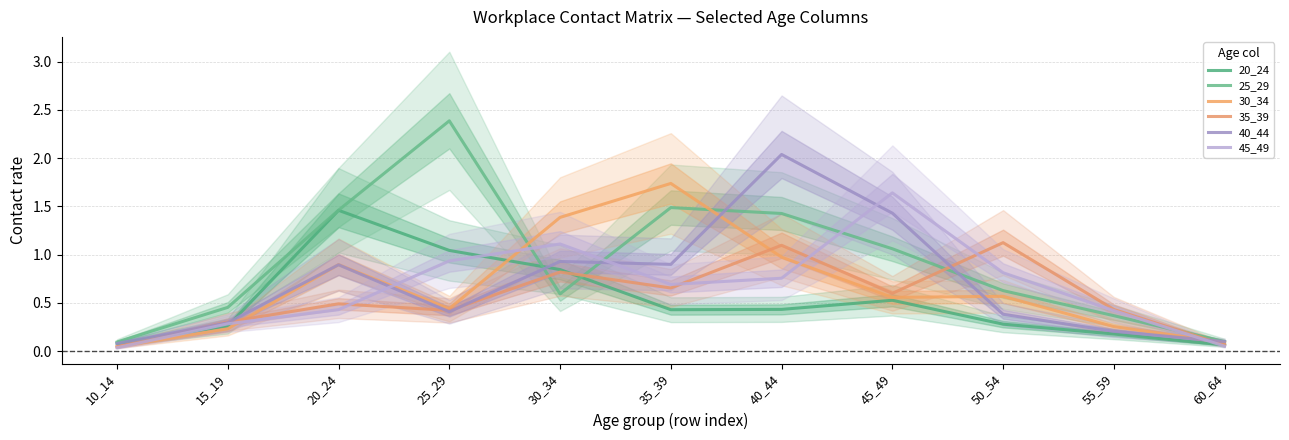

True or false: 25_29 has a value of 2.6 at 20_24.

False